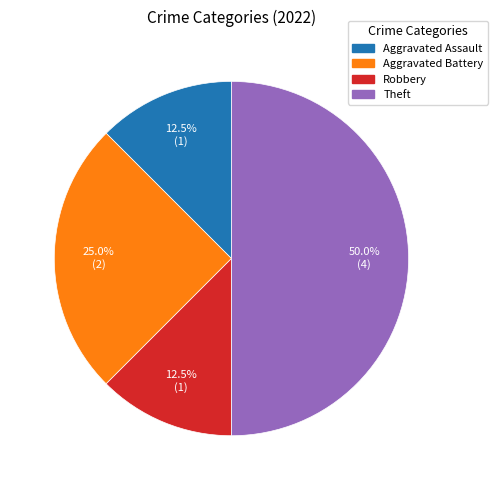

The Aggravated Battery slice represents 25% of the pie. True or false?

True